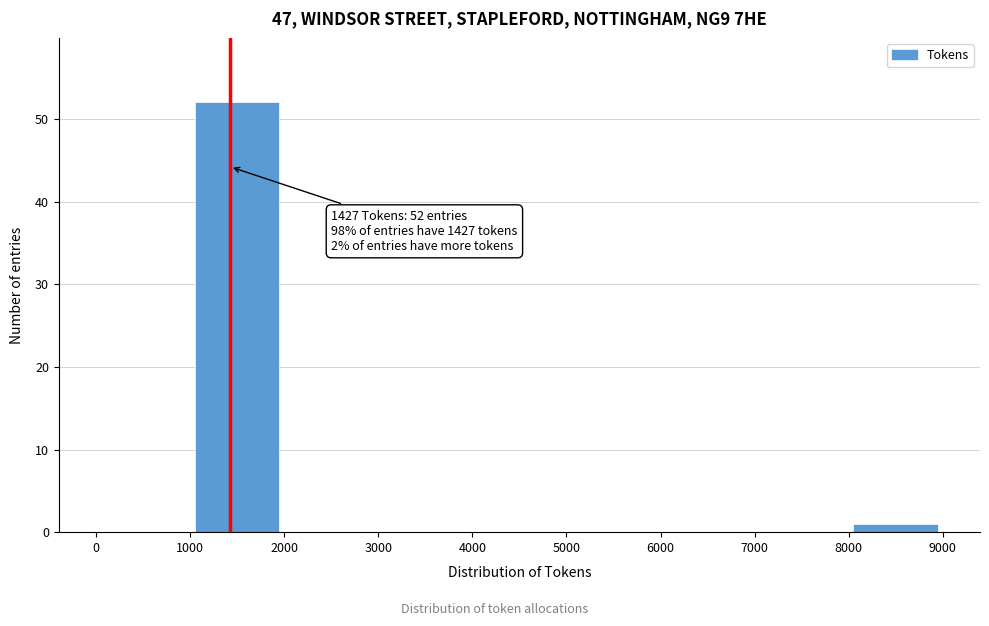

Which range on the x-axis has the tallest bar?

1000 to 2000